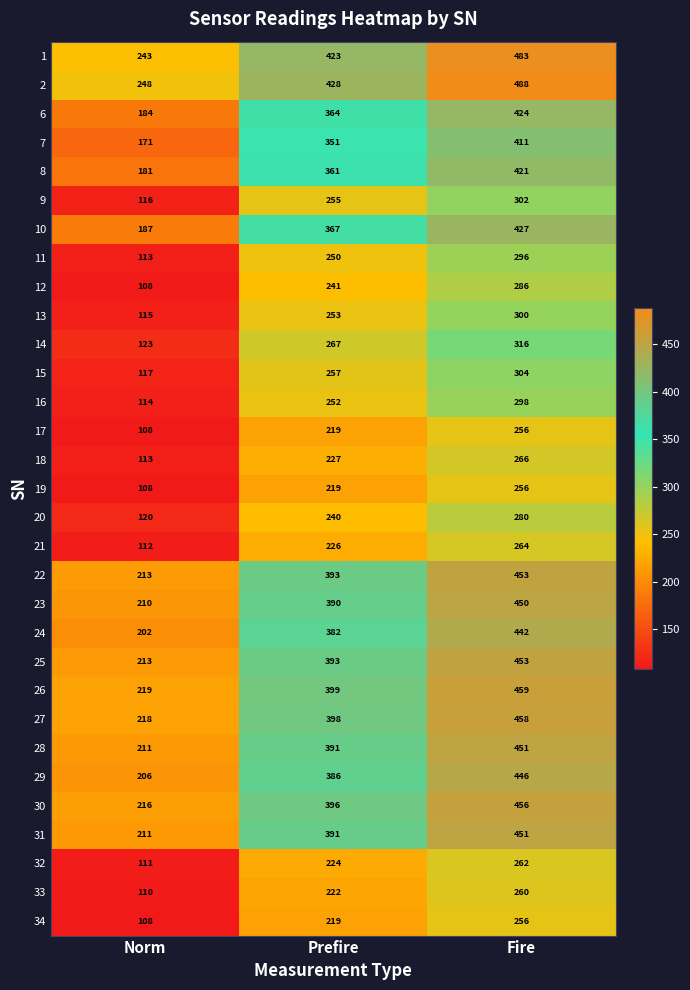

What is the approximate value of 29 at Norm, to the nearest 50?

200